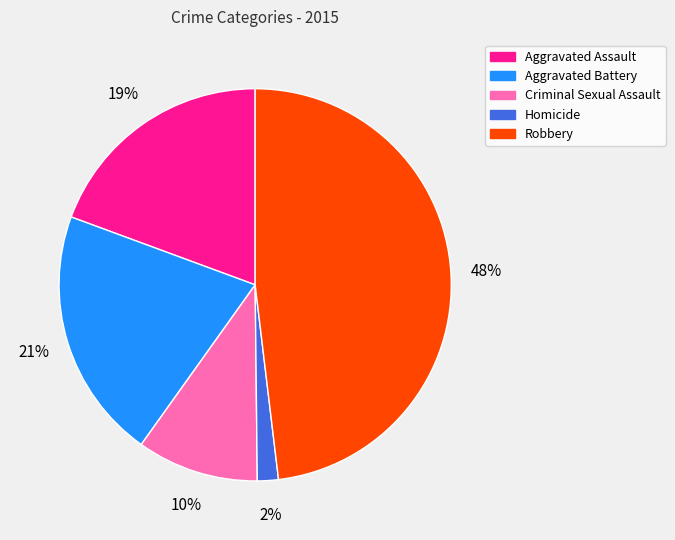

To the nearest percent, what is the combined percentage of Criminal Sexual Assault and Aggravated Battery?

31%